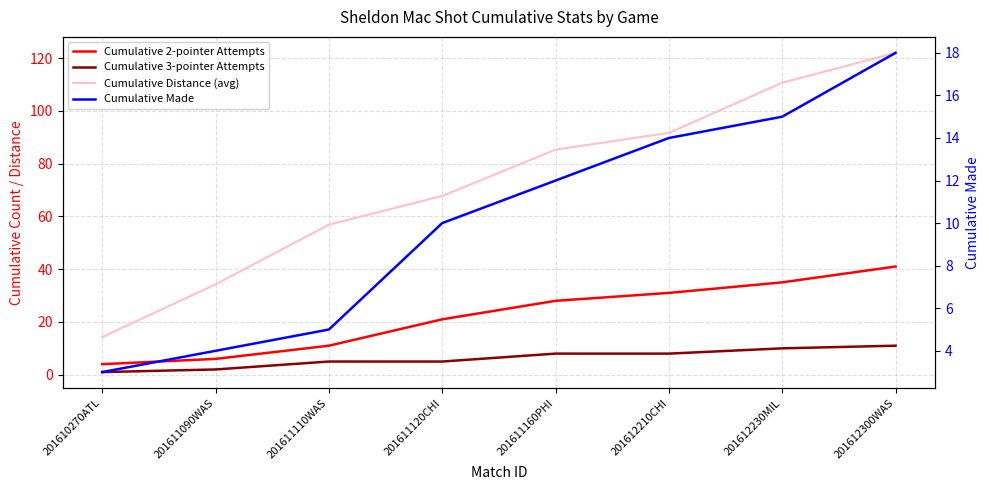

Between 201610270ATL and 201612210CHI, which is larger?

201612210CHI